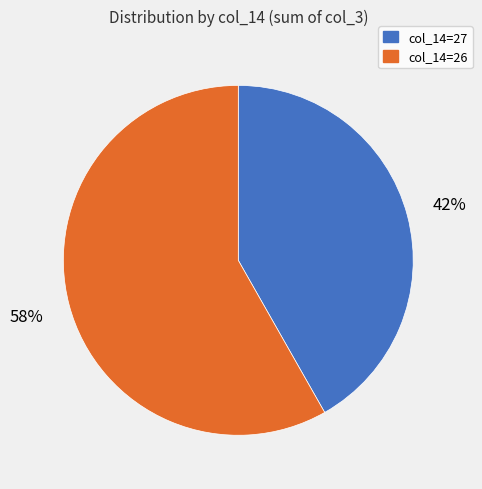

Approximately how many times larger is the value at col_14=27 compared to col_14=26?

0.7